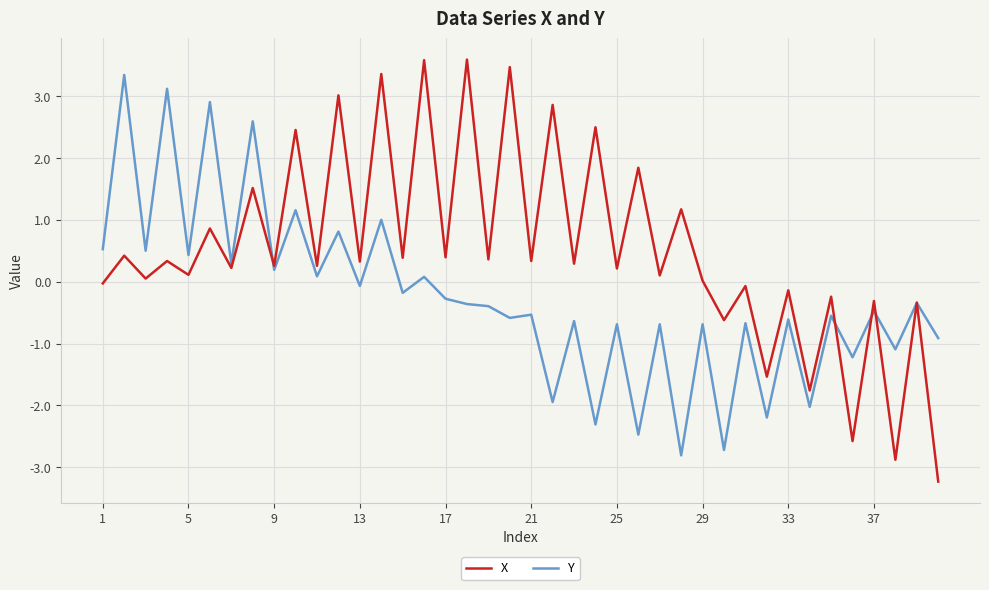

What is the difference between the second highest and minimum values in the X series?

6.8